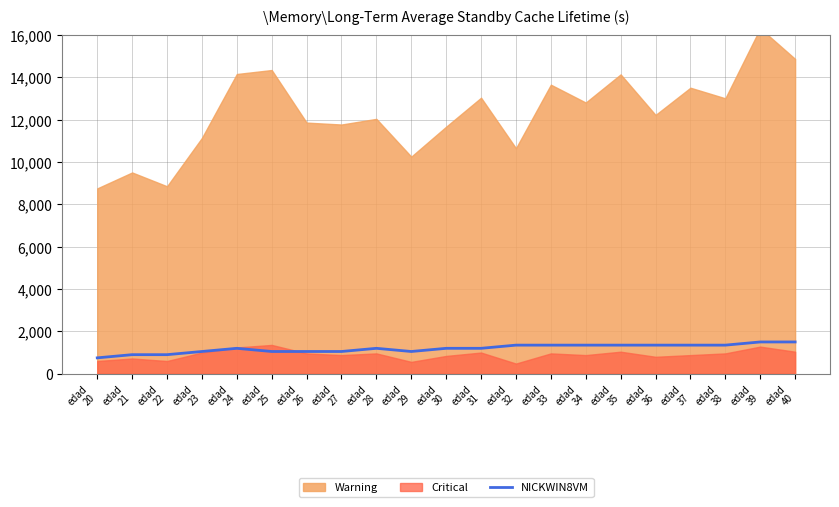

Where is the first local minimum?

edad
29